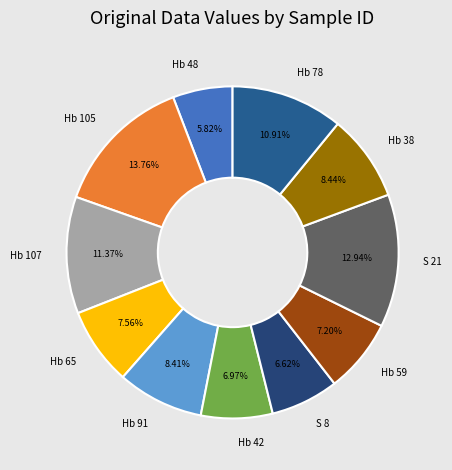

Approximately how many times larger is the value at Hb 48 compared to Hb 107?

0.5